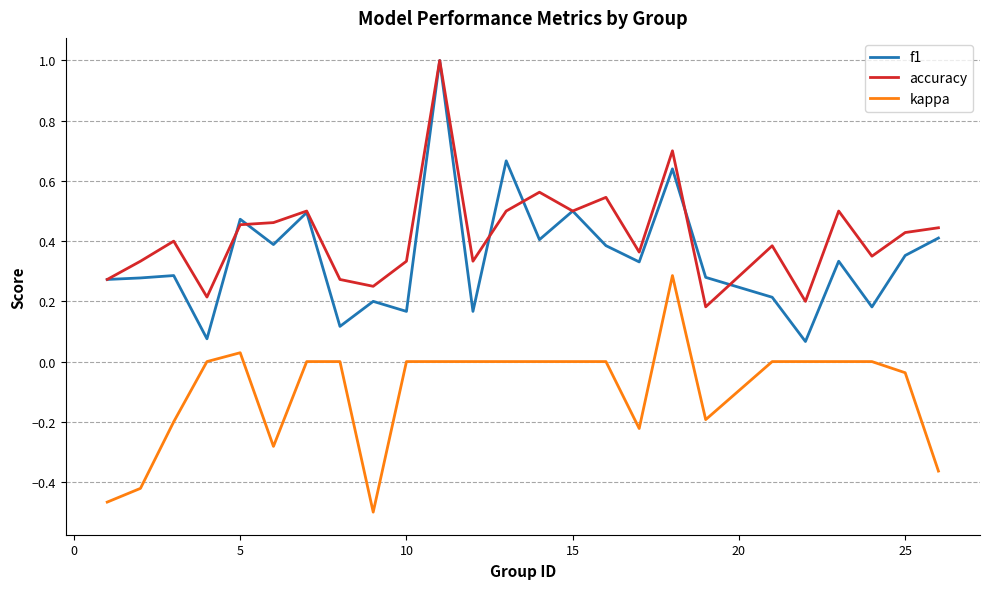

True or false: accuracy and kappa intersect in this chart.

False